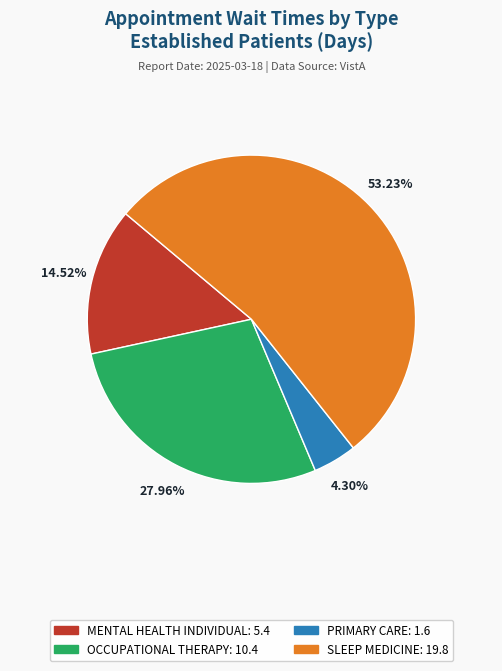

To the nearest percent, what is the difference between the largest and smallest slice percentages?

49%